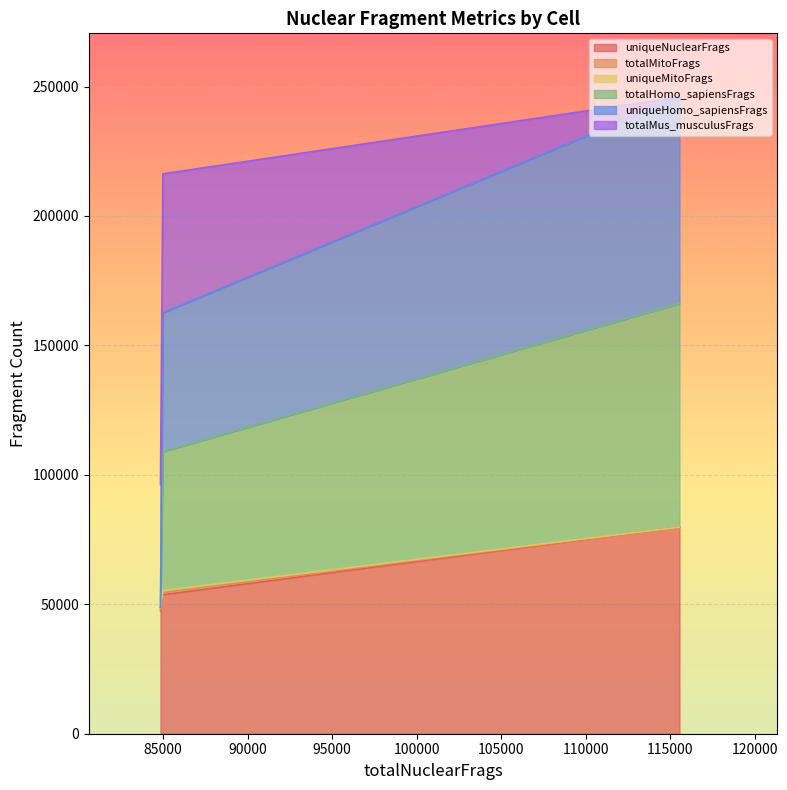

What is the highest value of the uniqueNuclearFrags series?

79827